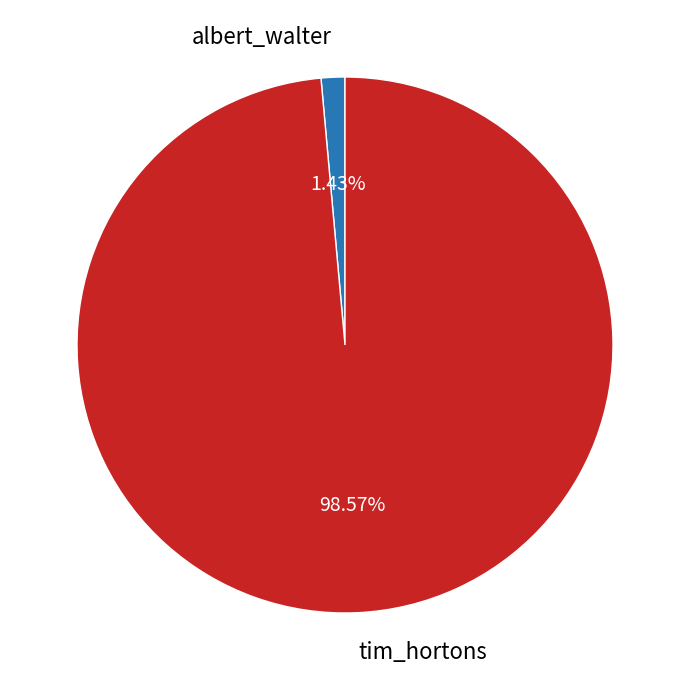

Rank the categories by value from highest to lowest.

tim_hortons, albert_walter